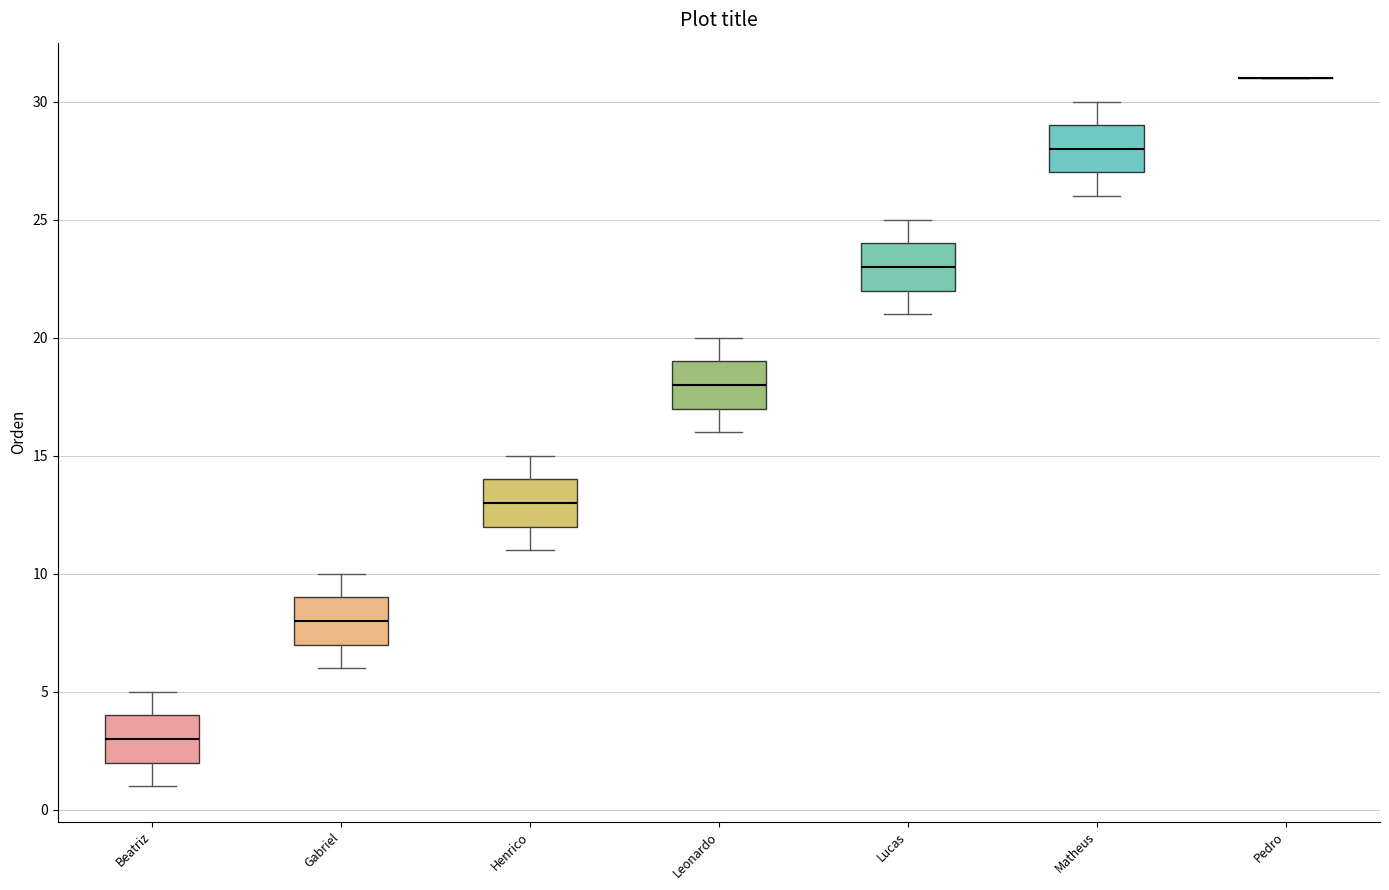

Reading left to right, transcribe this box plot: for each box, give where its median line is, the range the box spans, and where its two whiskers end, as read against the y-axis. The values are not printed on the chart, so give them approximately, as read against the axis.

Beatriz: median 3, box 2 to 4, whiskers 1 to 5
Gabriel: median 8, box 7 to 9, whiskers 6 to 10
Henrico: median 13, box 12 to 14, whiskers 11 to 15
Leonardo: median 18, box 17 to 19, whiskers 16 to 20
Lucas: median 23, box 22 to 24, whiskers 21 to 25
Matheus: median 28, box 27 to 29, whiskers 26 to 30
Pedro: box collapsed to a line at 31, whiskers 31 to 31